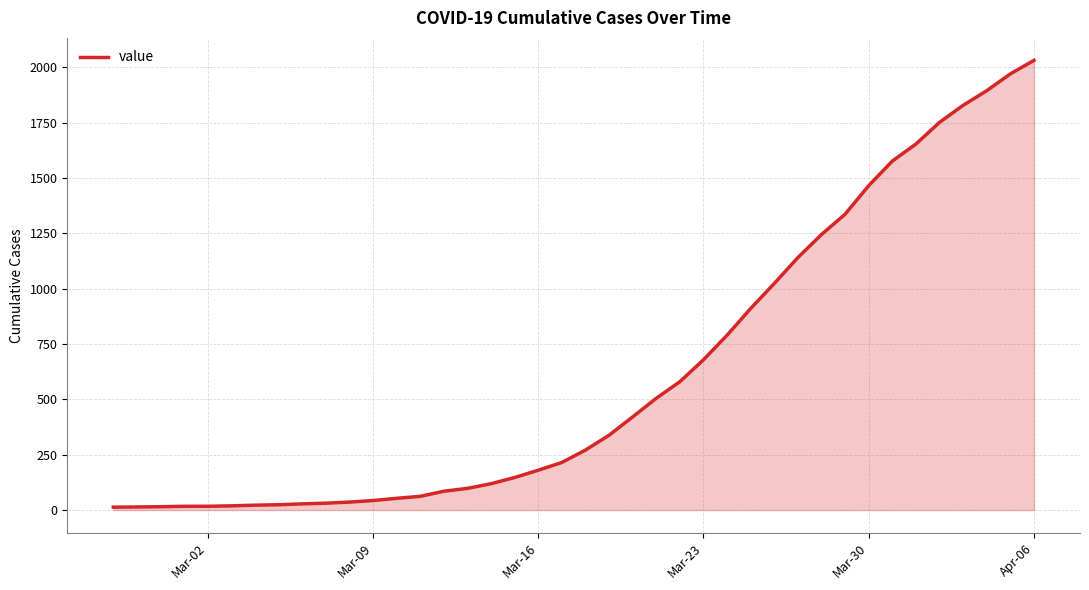

What is the greatest value displayed?

2032